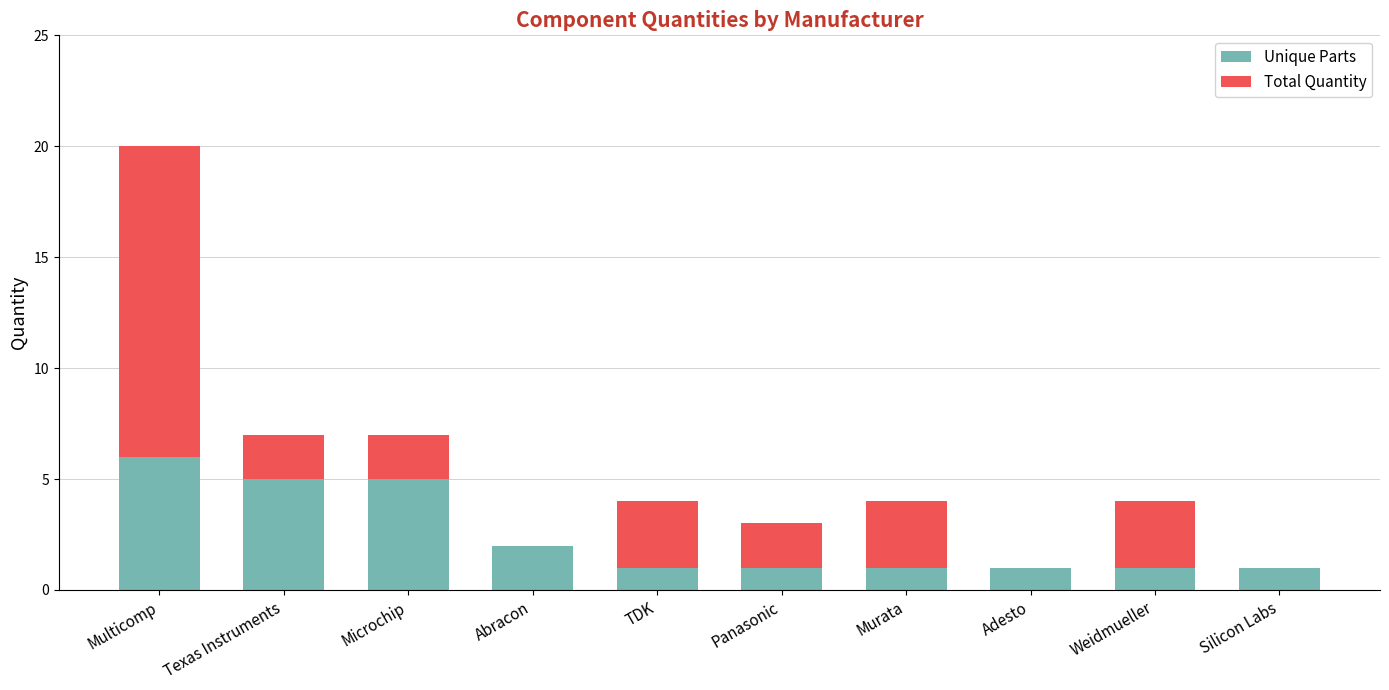

The value of Unique Parts at Weidmueller is 1. True or false?

True